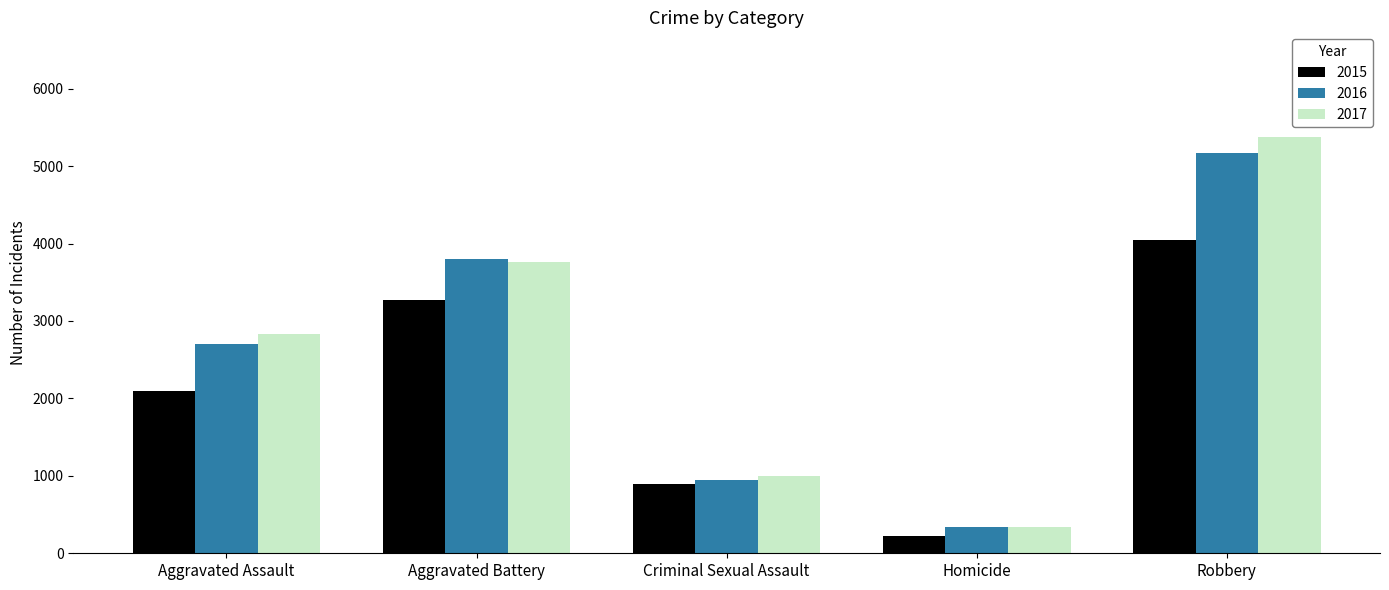

Which series has the largest total across all categories?

2017